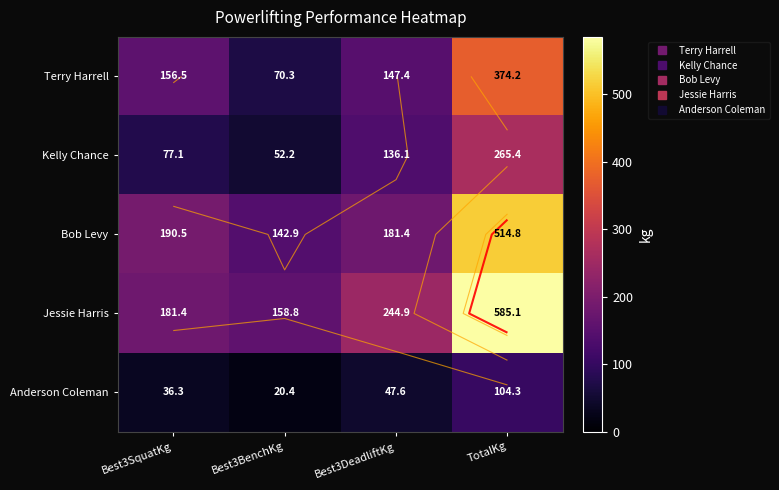

Is the value of Anderson Coleman at TotalKg greater than the value of Bob Levy at TotalKg?

No